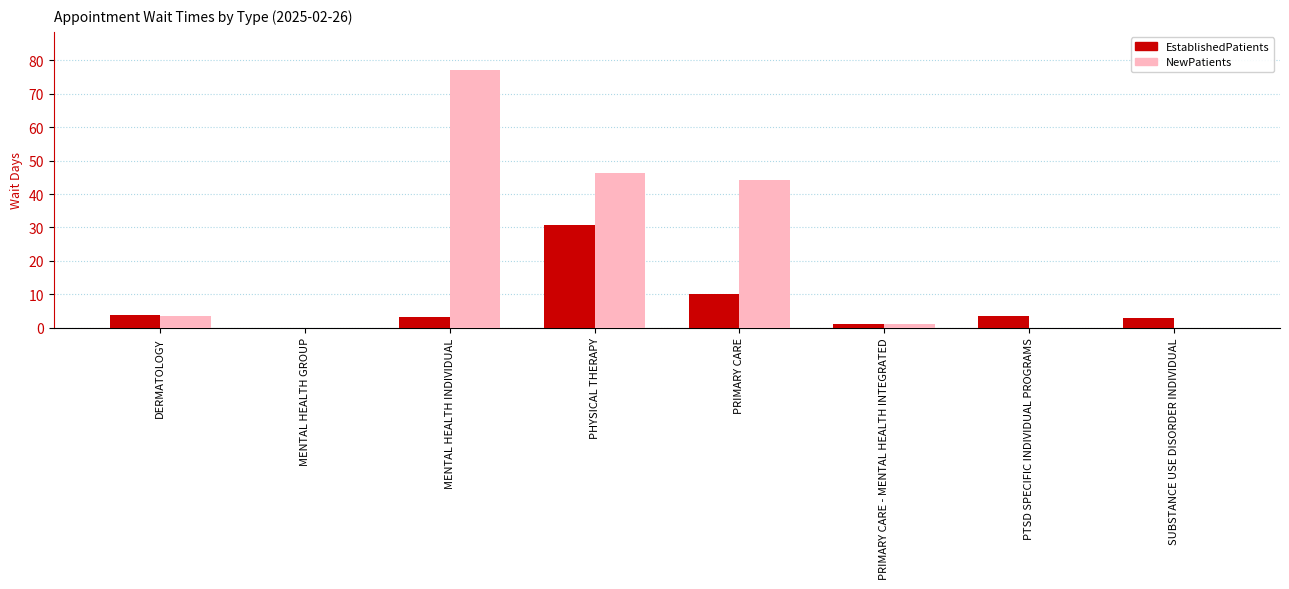

At which label does NewPatients first exceed 3?

DERMATOLOGY